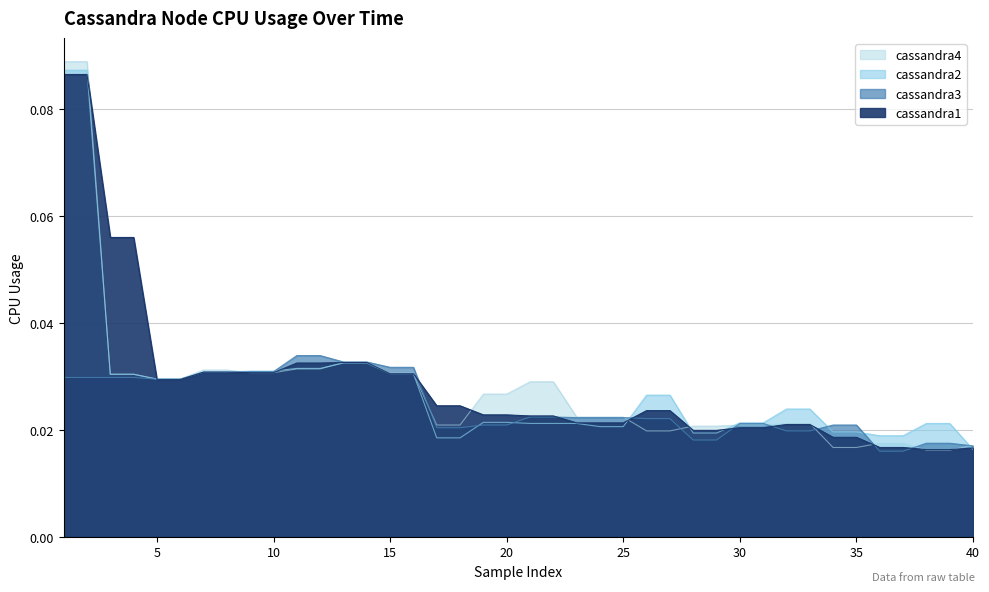

Reading left to right, list all the values displayed in this chart.

cassandra4: 0.1	0.1	0.0	0.0	0.0	0.0	0.0	0.0	0.0	0.0	0.0	0.0	0.0	0.0	0.0	0.0	0.0	0.0	0.0	0.0	0.0	0.0	0.0	0.0	0.0	0.0	0.0	0.0	0.0	0.0	0.0	0.0	0.0	0.0	0.0	0.0	0.0	0.0	0.0	0.0
cassandra2: 0.1	0.1	0.0	0.0	0.0	0.0	0.0	0.0	0.0	0.0	0.0	0.0	0.0	0.0	0.0	0.0	0.0	0.0	0.0	0.0	0.0	0.0	0.0	0.0	0.0	0.0	0.0	0.0	0.0	0.0	0.0	0.0	0.0	0.0	0.0	0.0	0.0	0.0	0.0	0.0
cassandra3: 0.0	0.0	0.0	0.0	0.0	0.0	0.0	0.0	0.0	0.0	0.0	0.0	0.0	0.0	0.0	0.0	0.0	0.0	0.0	0.0	0.0	0.0	0.0	0.0	0.0	0.0	0.0	0.0	0.0	0.0	0.0	0.0	0.0	0.0	0.0	0.0	0.0	0.0	0.0	0.0
cassandra1: 0.1	0.1	0.1	0.1	0.0	0.0	0.0	0.0	0.0	0.0	0.0	0.0	0.0	0.0	0.0	0.0	0.0	0.0	0.0	0.0	0.0	0.0	0.0	0.0	0.0	0.0	0.0	0.0	0.0	0.0	0.0	0.0	0.0	0.0	0.0	0.0	0.0	0.0	0.0	0.0